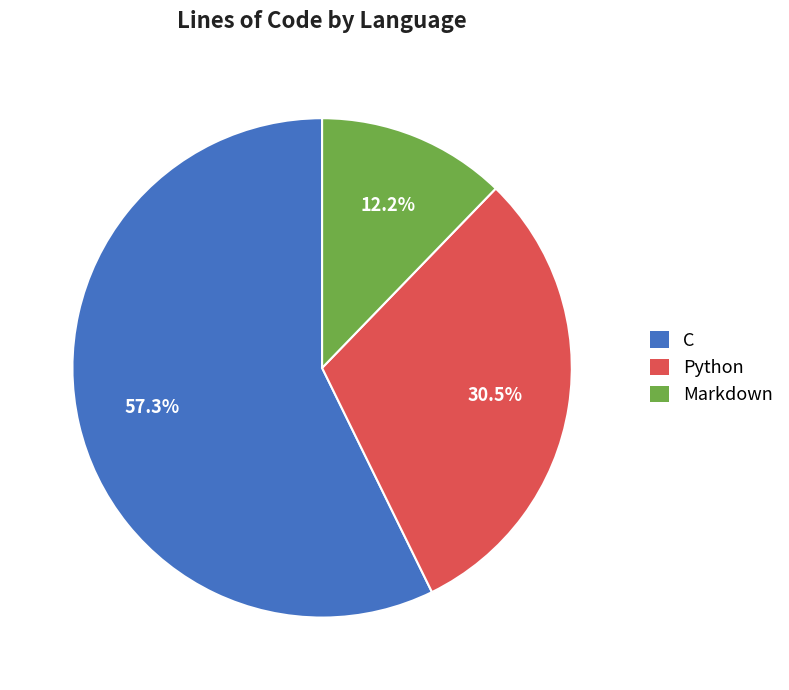

Count the number of slices in the pie.

3